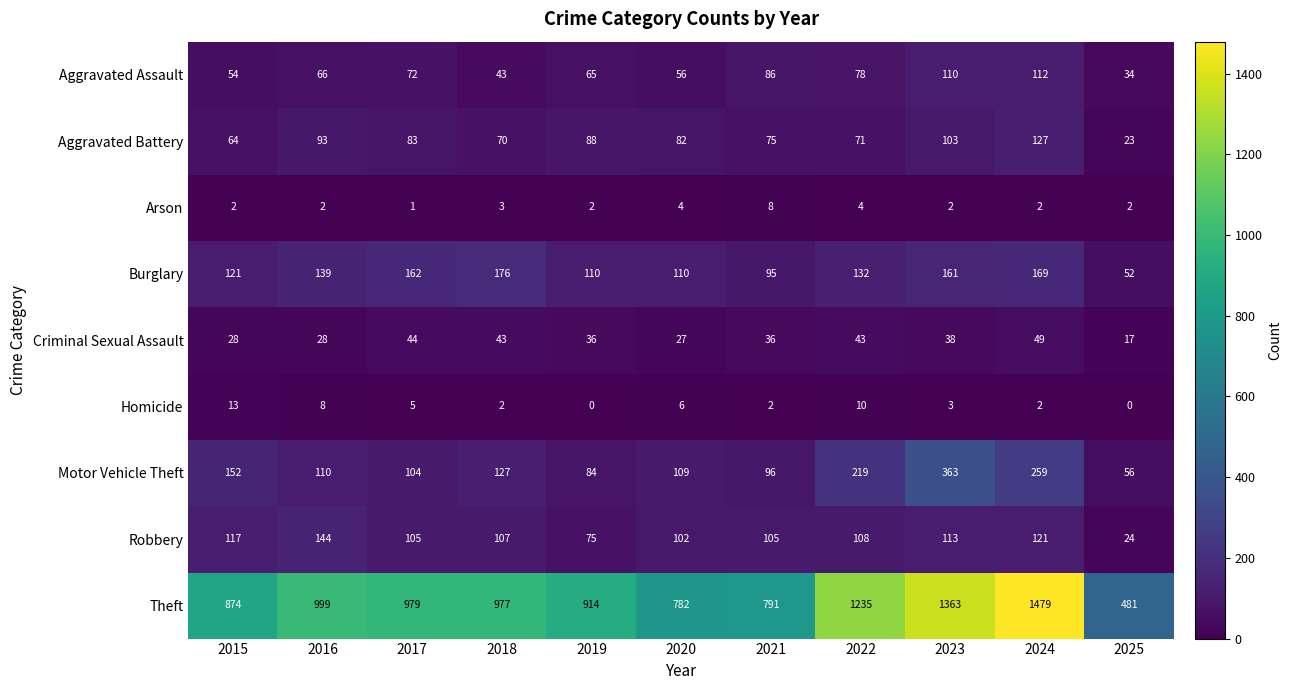

Which series has the largest total across all categories?

Theft